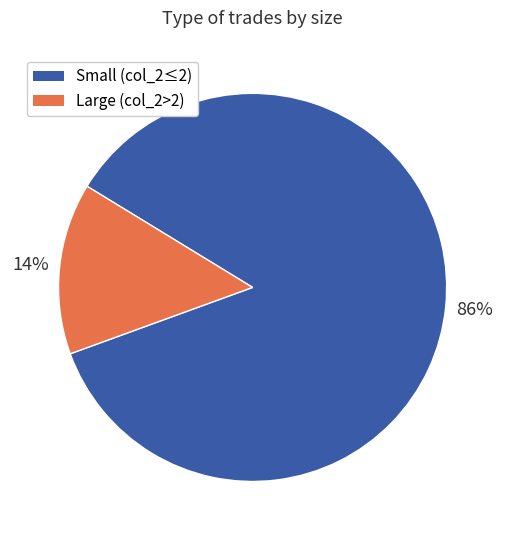

How many slices are in this pie chart?

2